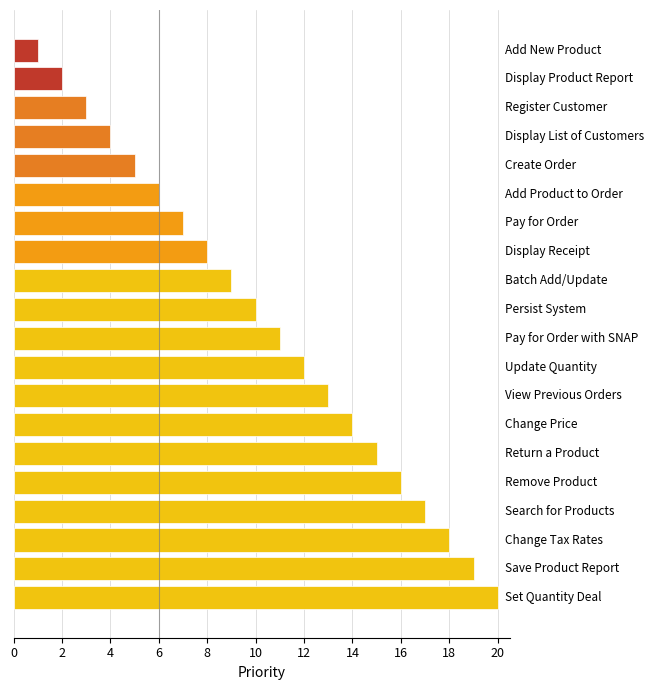

What is the difference between the maximum and minimum values?

19